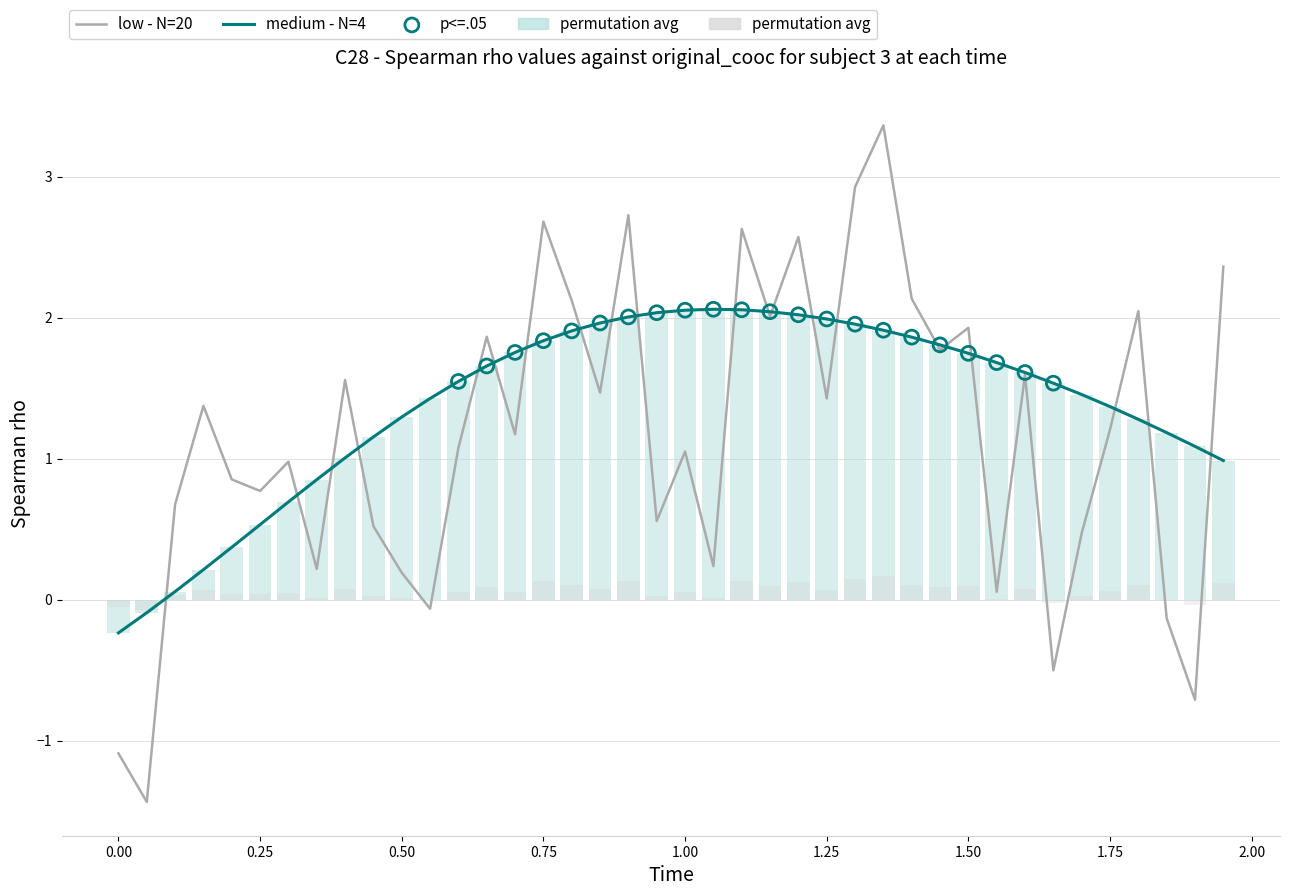

Is the value of medium - N=4 at 16 greater than the value of low - N=20 at 36?

No